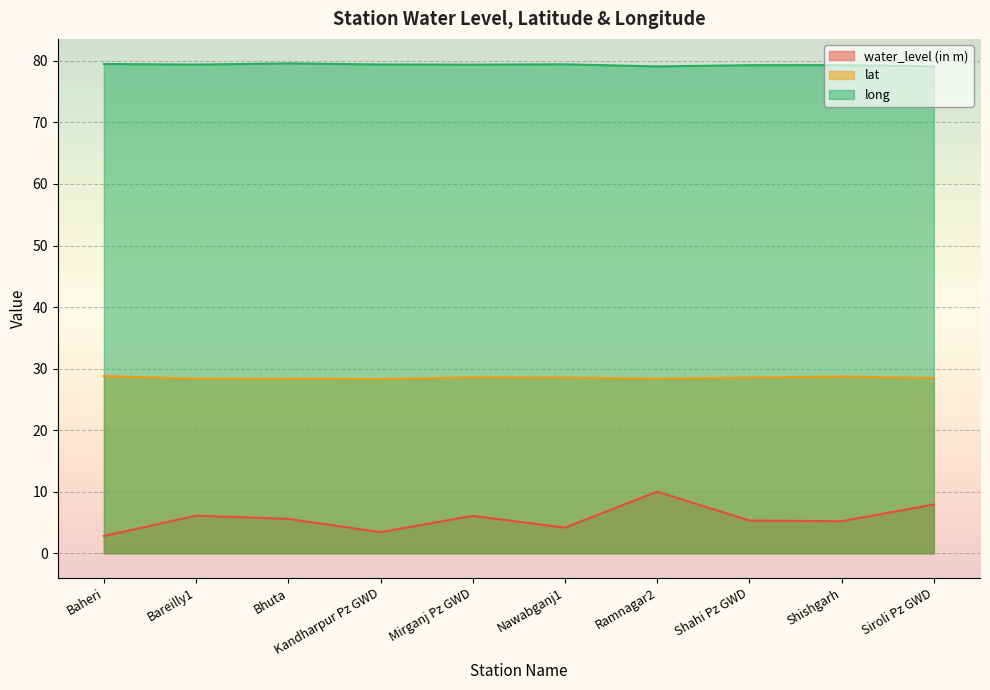

What is the difference between the lat values at Bhuta and Siroli Pz GWD?

0.1